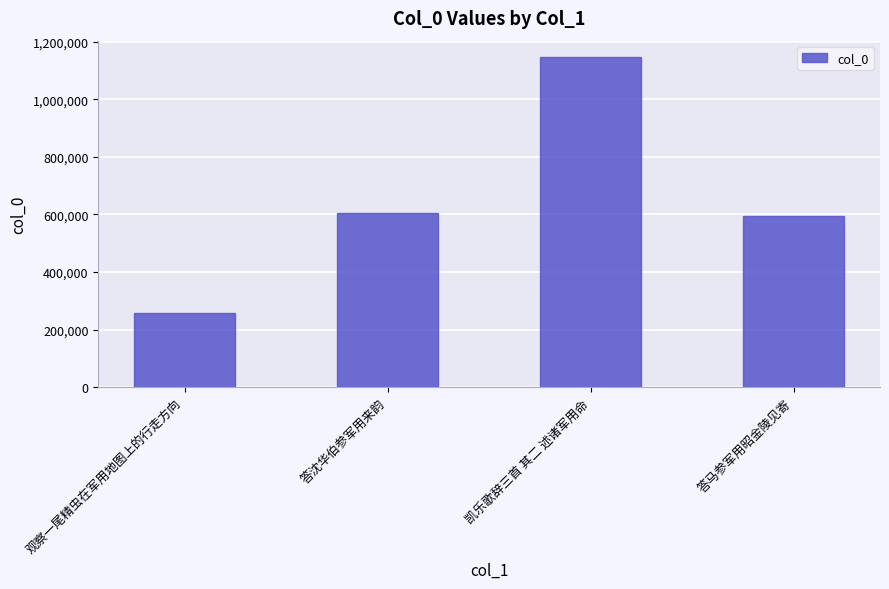

What is the label of the 4th bar from the left?

答马参军用昭金陵见寄